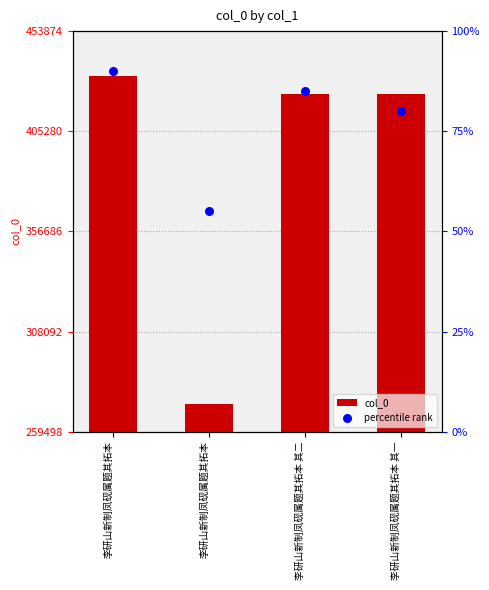

Is the value of percentile rank at 李研山新制凤砚属题其拓本 greater than the value of col_0 at 李研山新制凤砚属题其拓本?

No